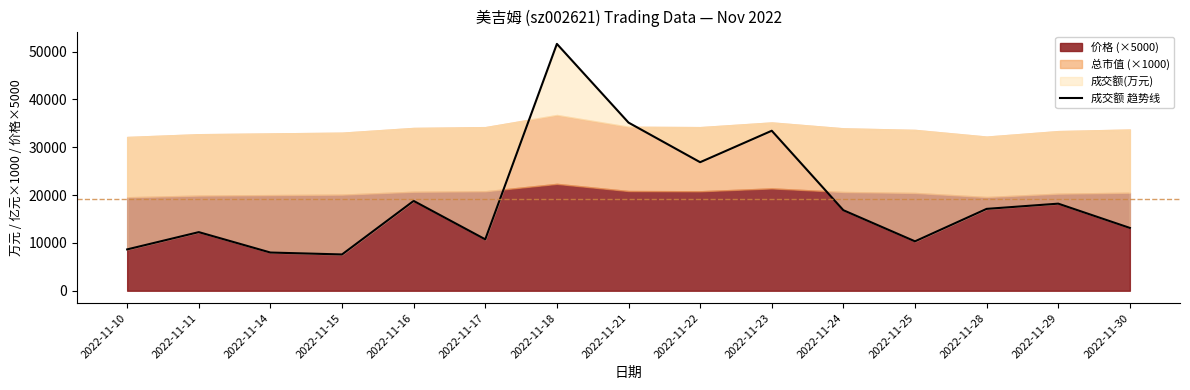

What value does the data have at 2022-11-22, to the nearest 50?

26900